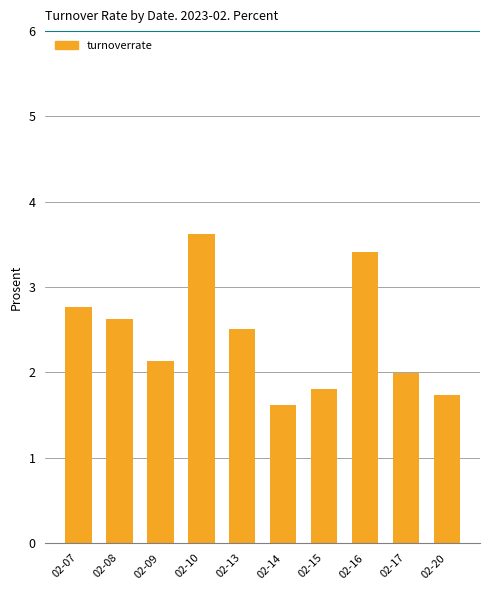

What value does the data have at 02-15?

1.8